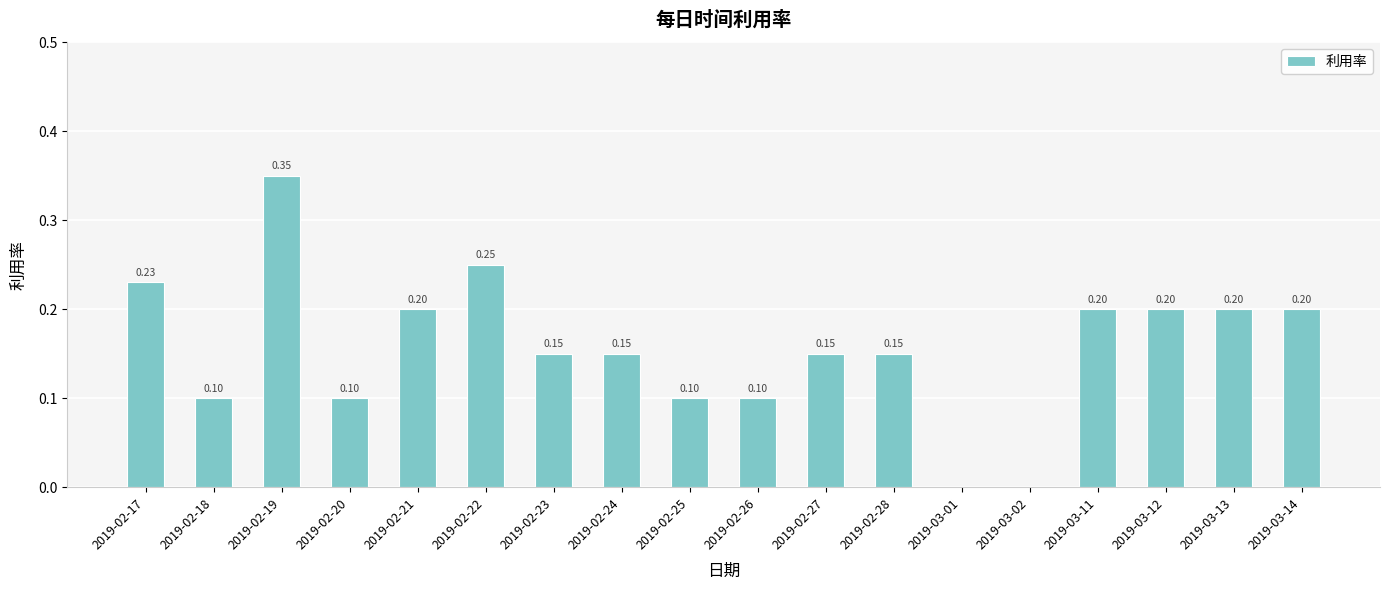

Which has a higher value, 2019-03-12 or 2019-02-19?

2019-02-19